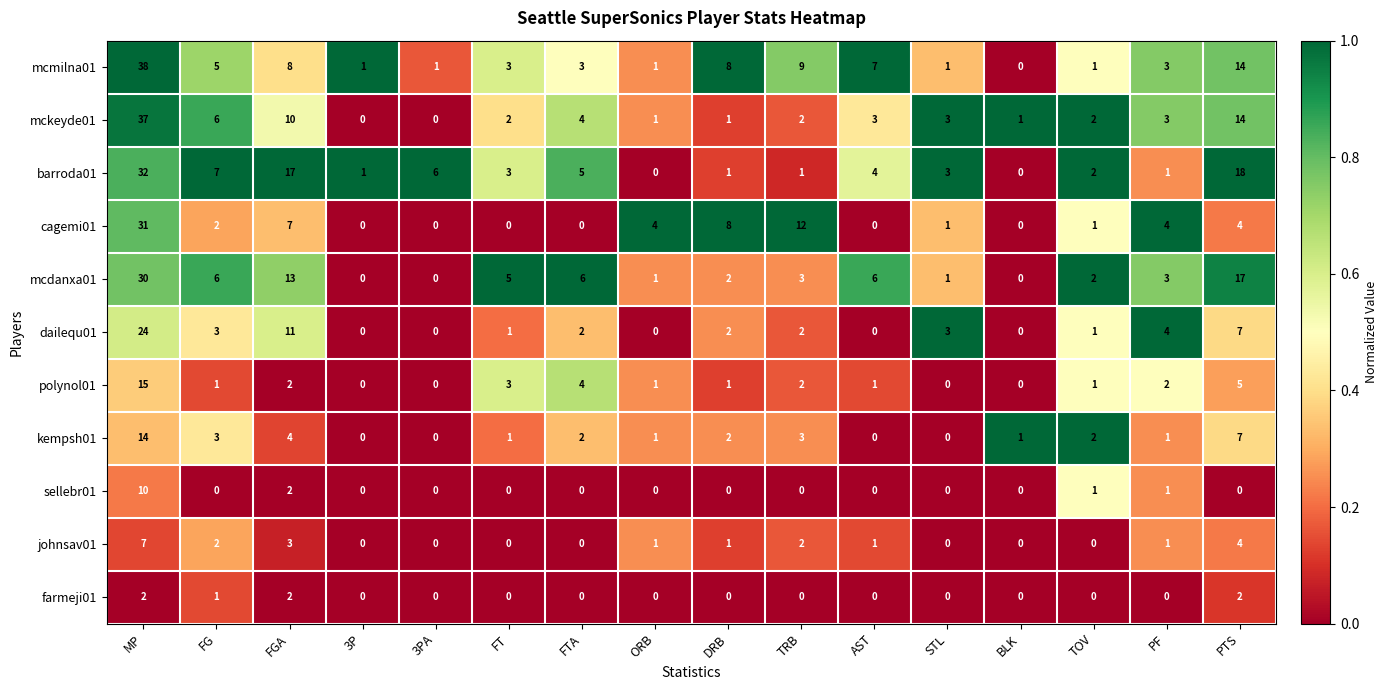

Which series has the largest range (max minus min)?

mcmilna01